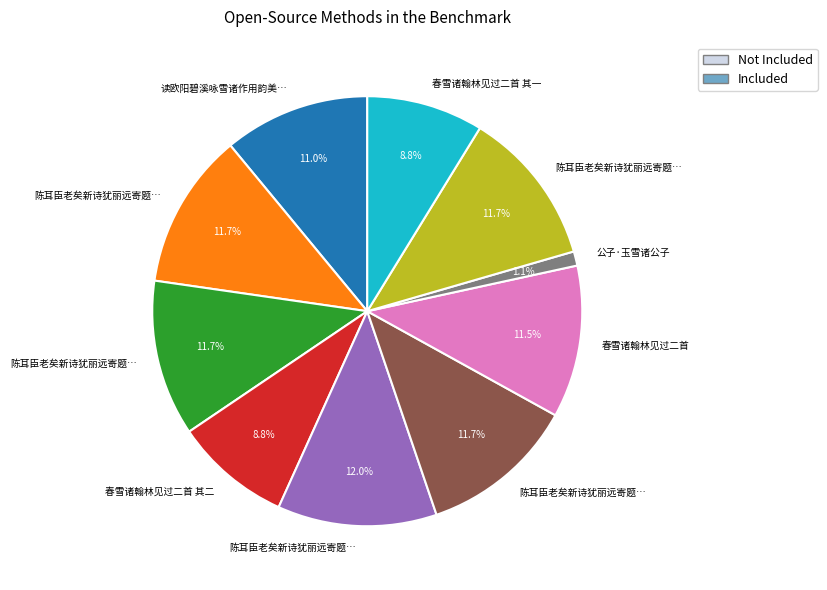

Is there any slice that represents more than half of the pie?

No